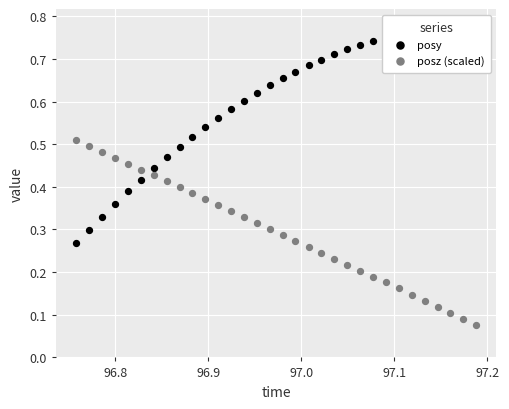

Which series has the largest total across all categories?

posy